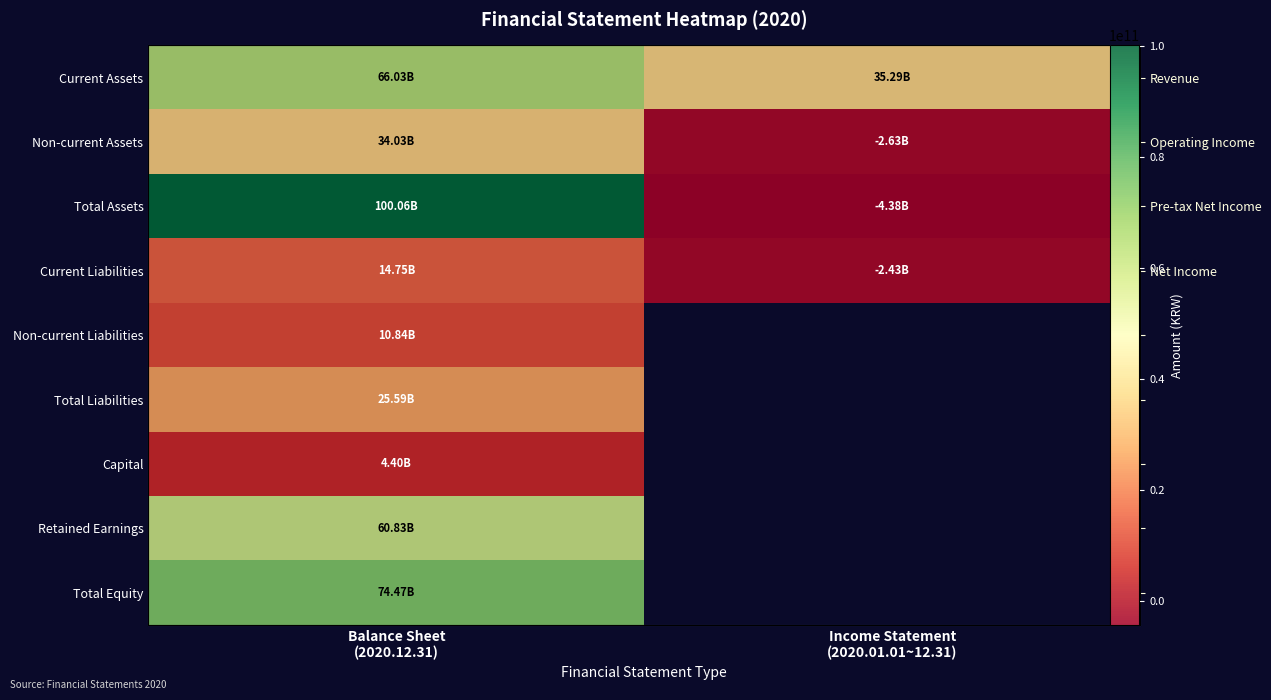

How many categories are shown in the chart?

2